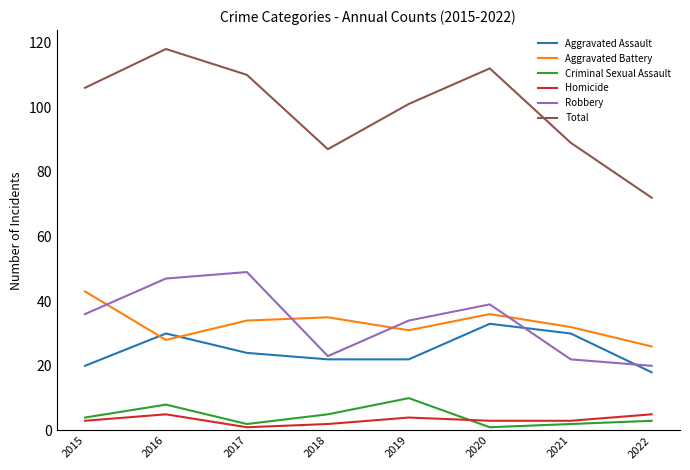

At which label does Aggravated Battery reach its peak?

2015